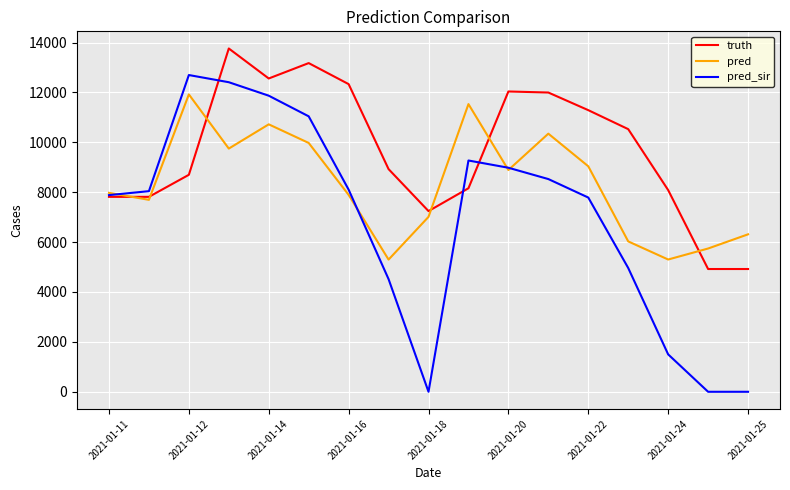

What is the maximum value for truth?

13761.0